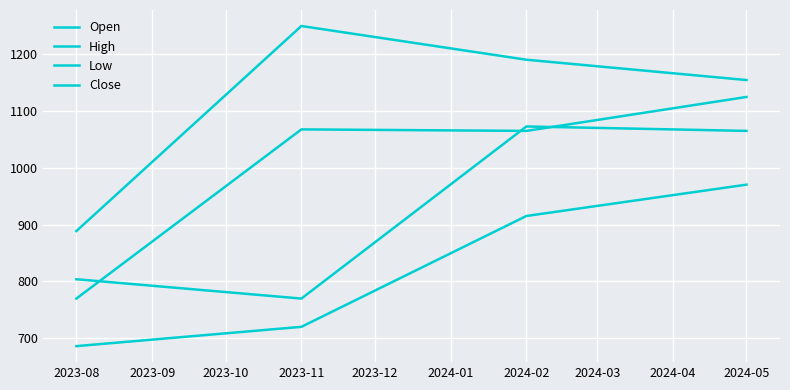

At which label does Close reach its minimum?

2023-08